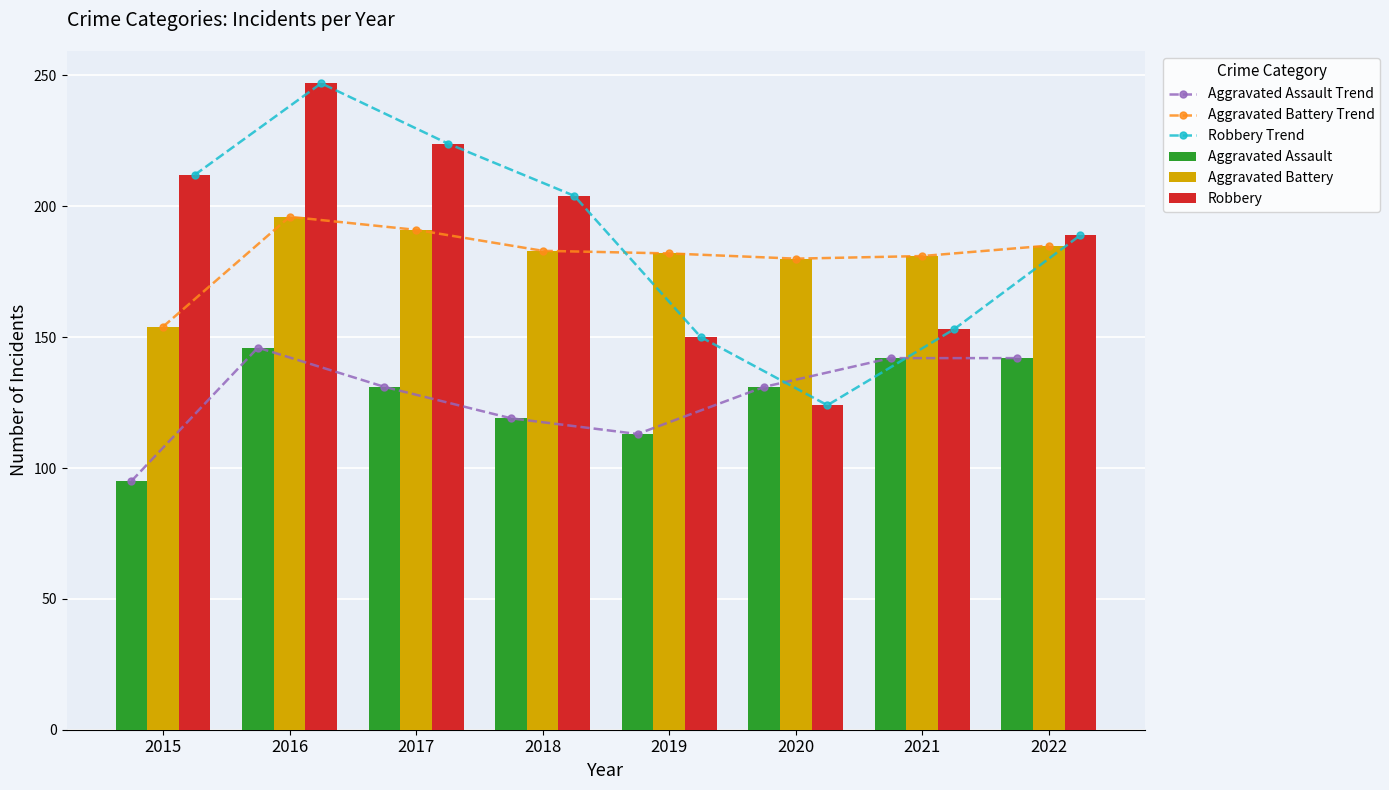

What is the total value across all series at 2019?

890